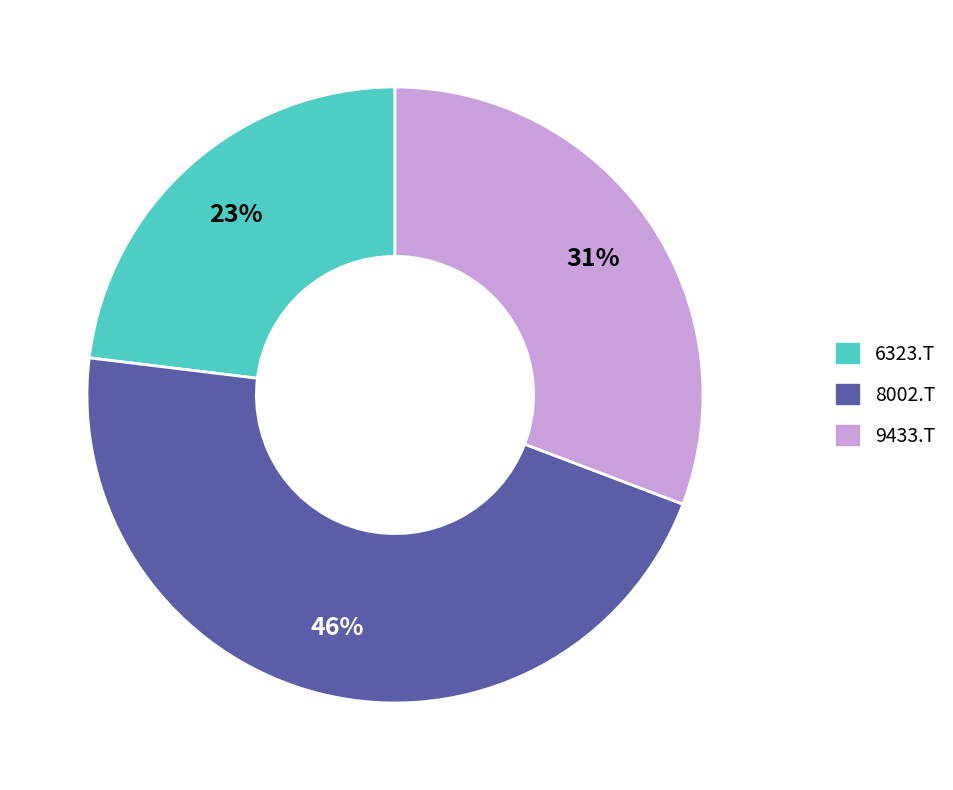

The 6323.T slice represents 23% of the pie. True or false?

True